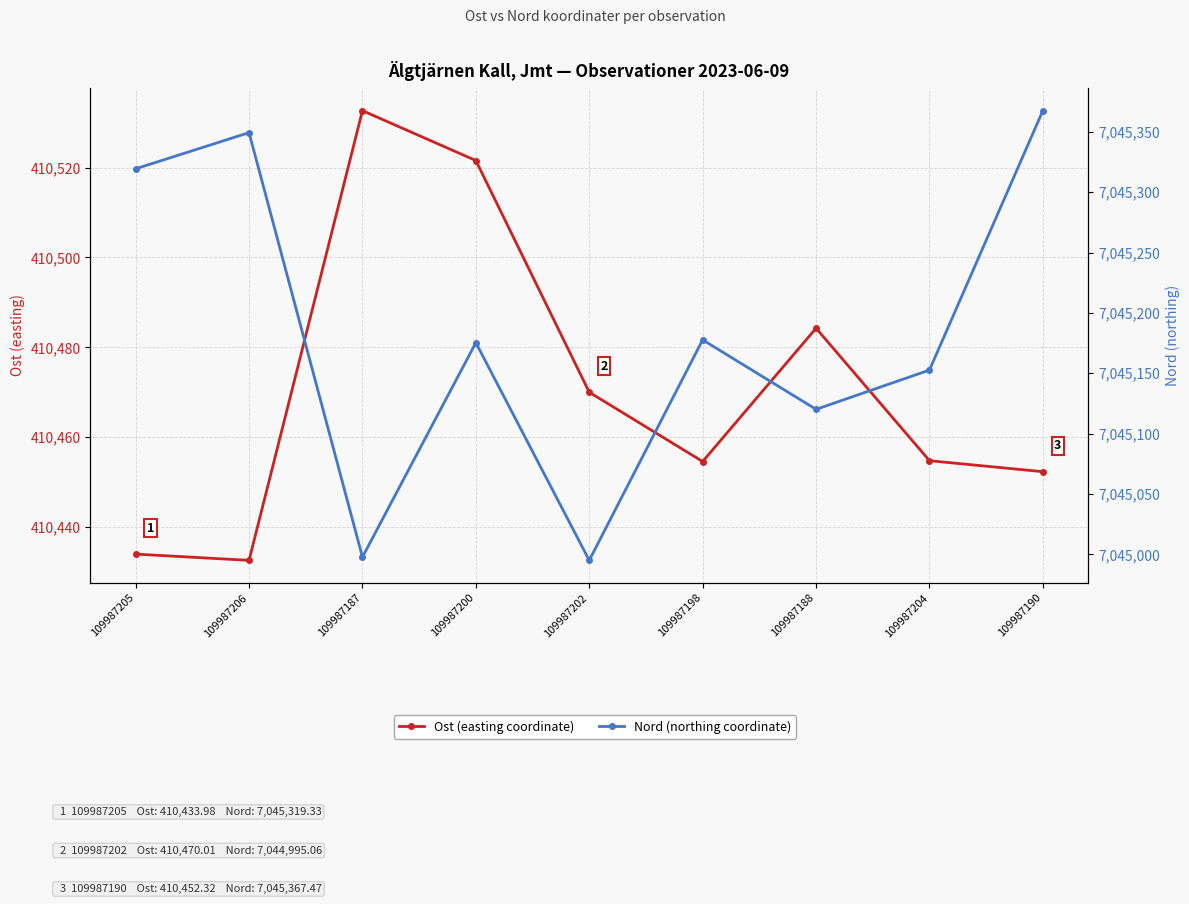

What is the difference between the second highest and second lowest values in the Nord (northing coordinate) series?

351.5